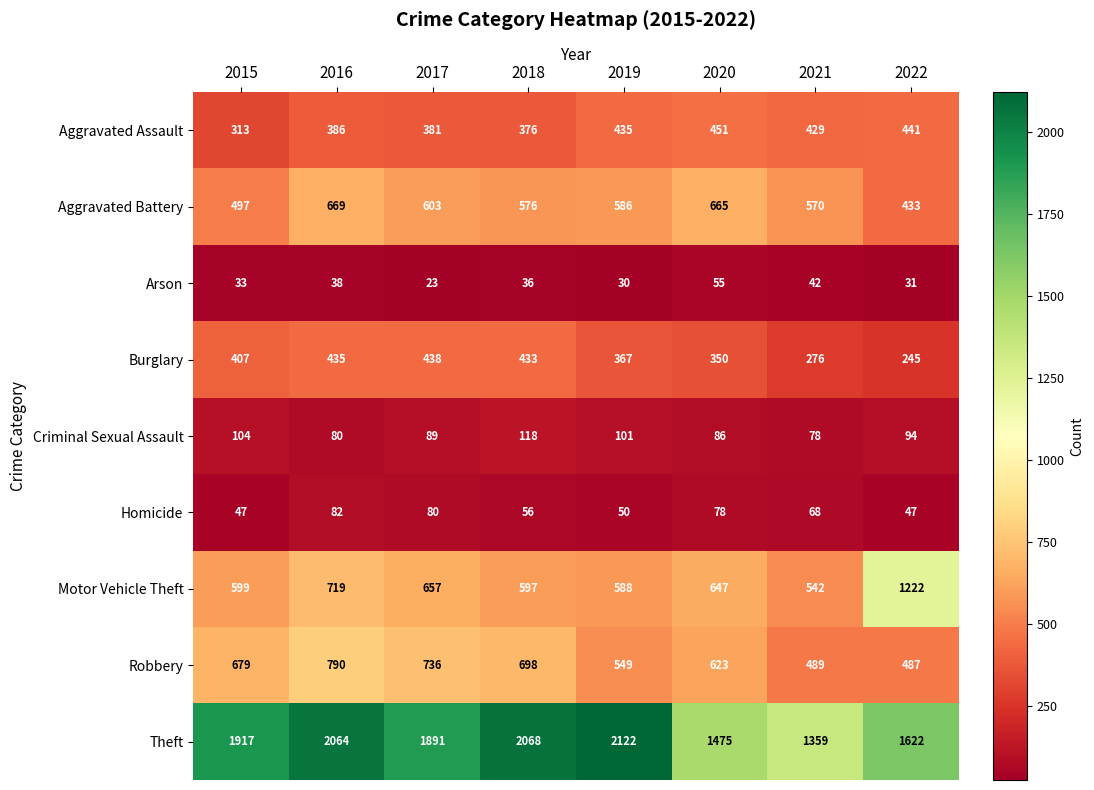

Which label corresponds to the smallest value in the chart?

2017